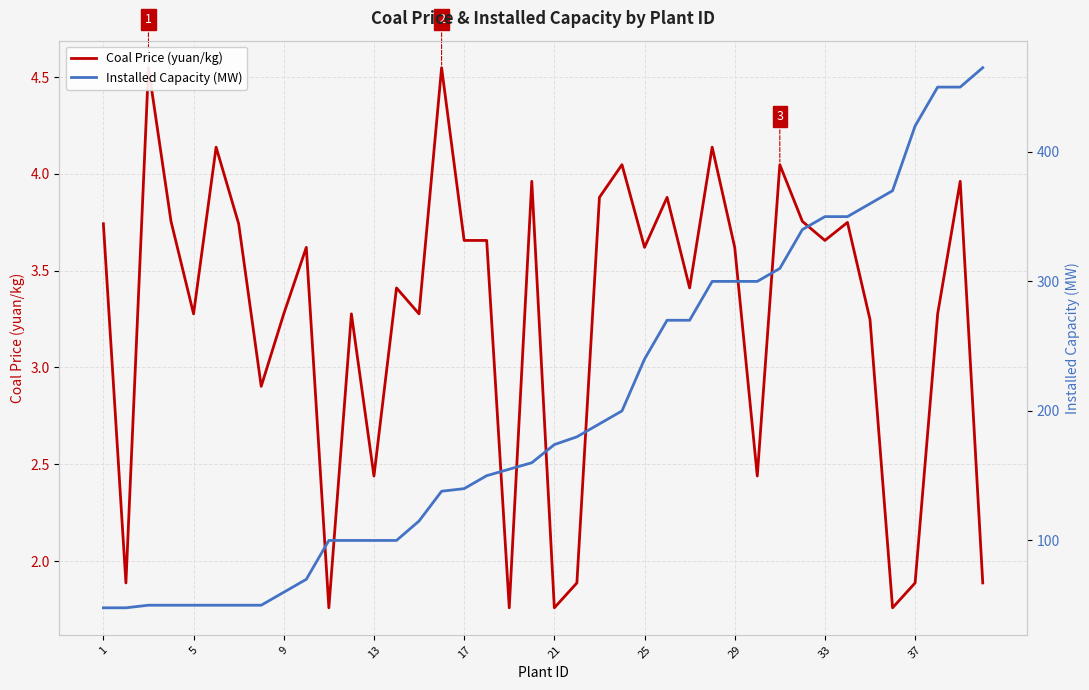

Is it true that Installed Capacity (MW) equals 79.6 at 22?

False